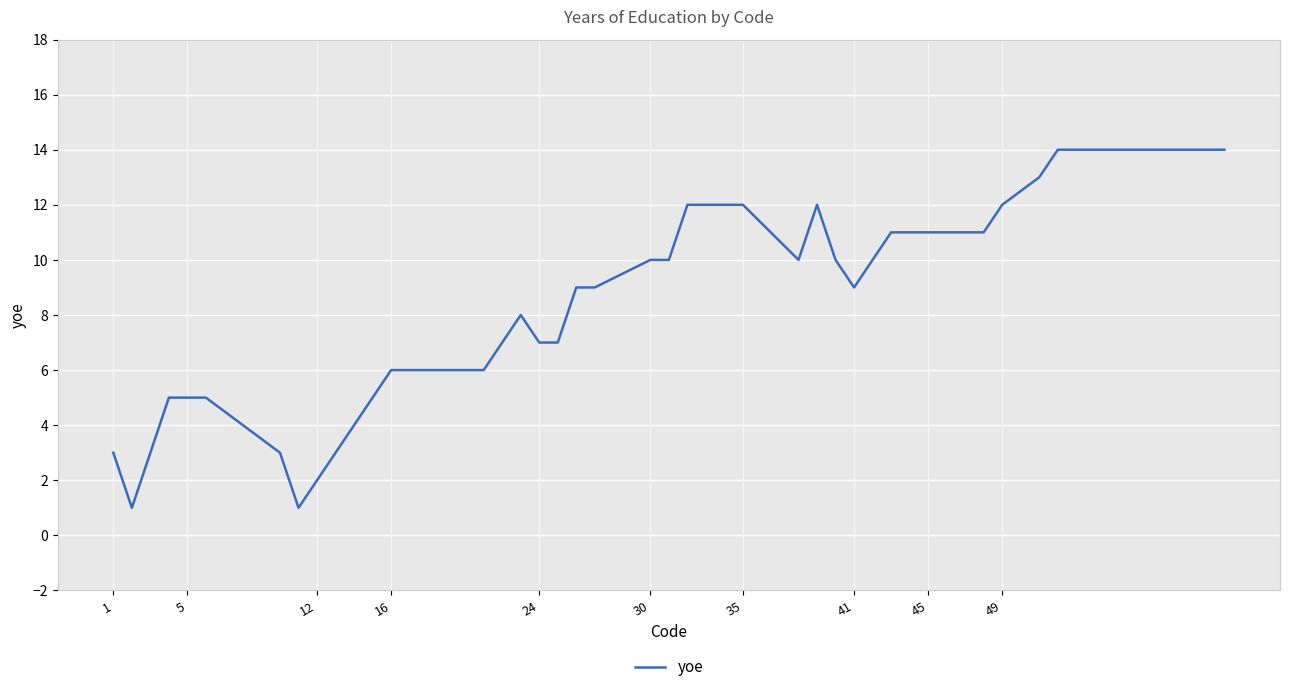

What is the difference between the maximum and minimum values?

13